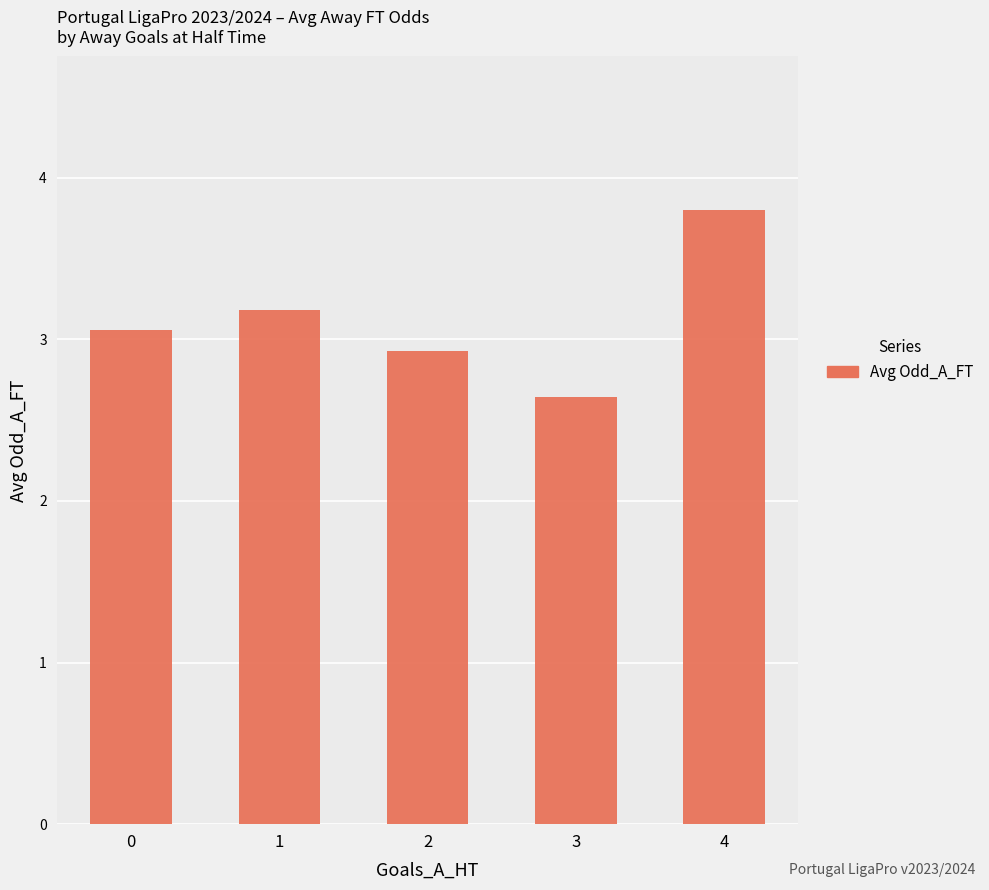

Reading left to right, transcribe all the data shown in this chart.

3.1	3.2	2.9	2.6	3.8